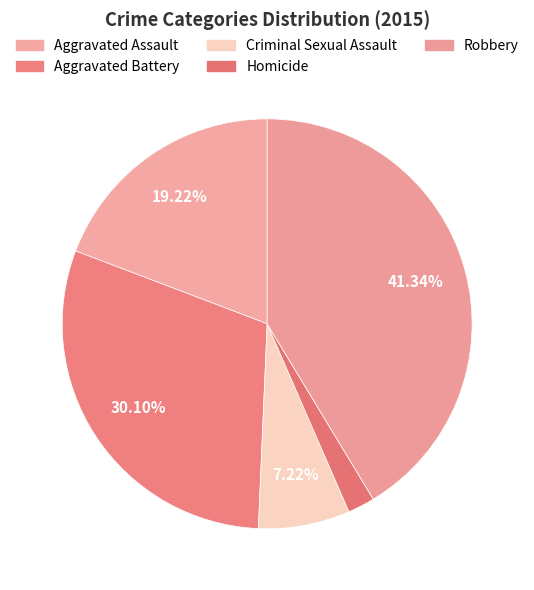

How many segments does this pie chart have?

5